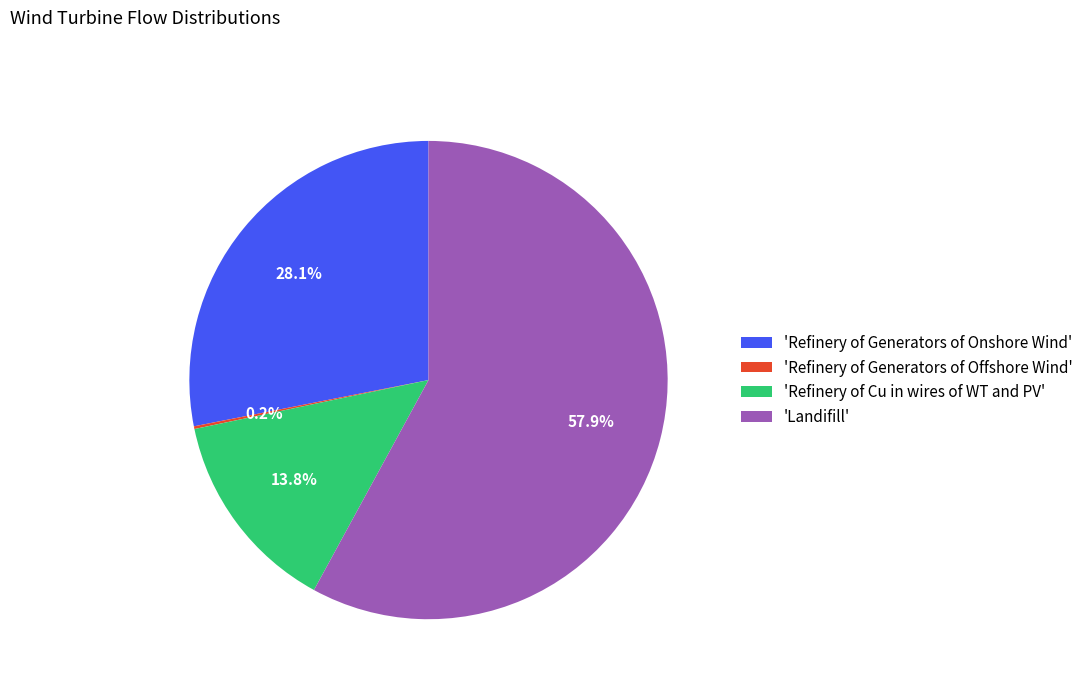

To the nearest percent, what is the average slice percentage?

25%